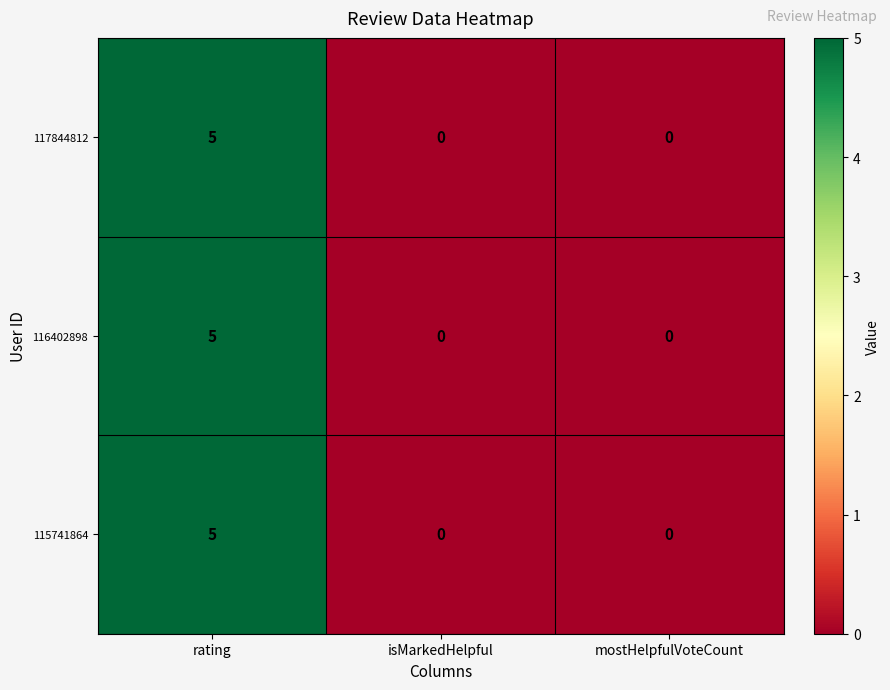

What is the sum of the 117844812 values at mostHelpfulVoteCount and rating?

5